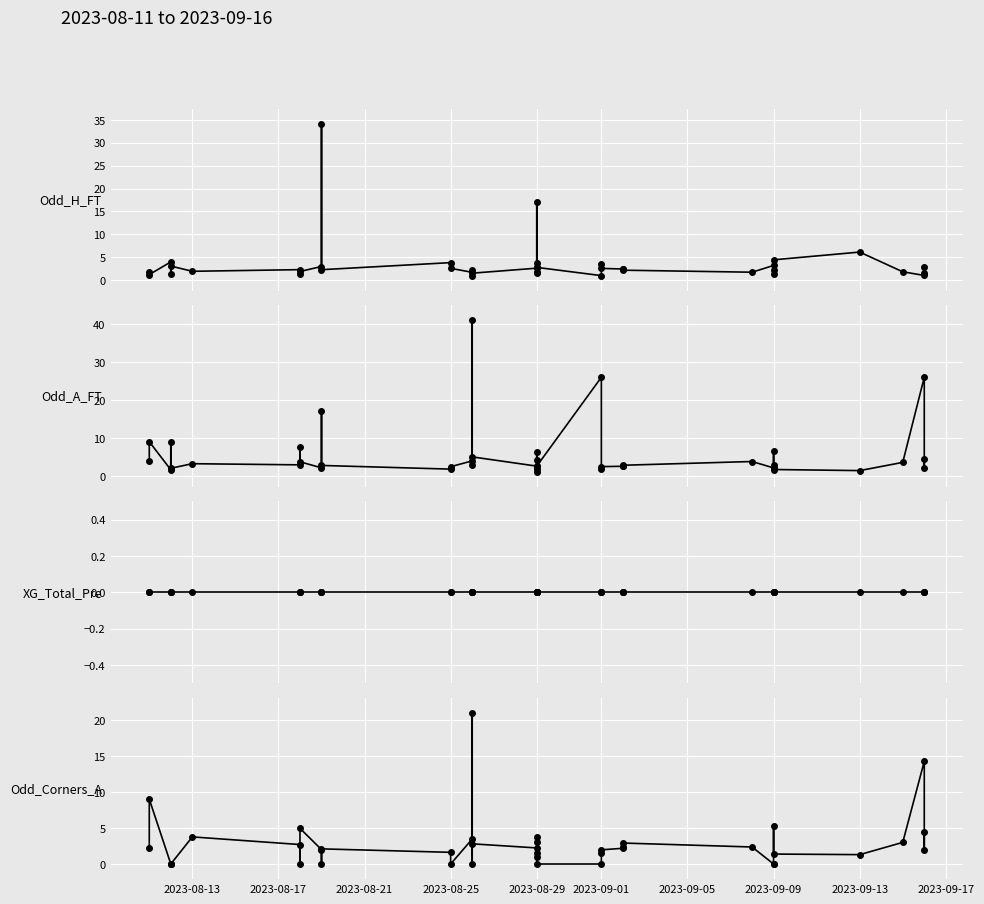

True or false: XG_Total_Pre and Odd_A_FT cross at least once.

False